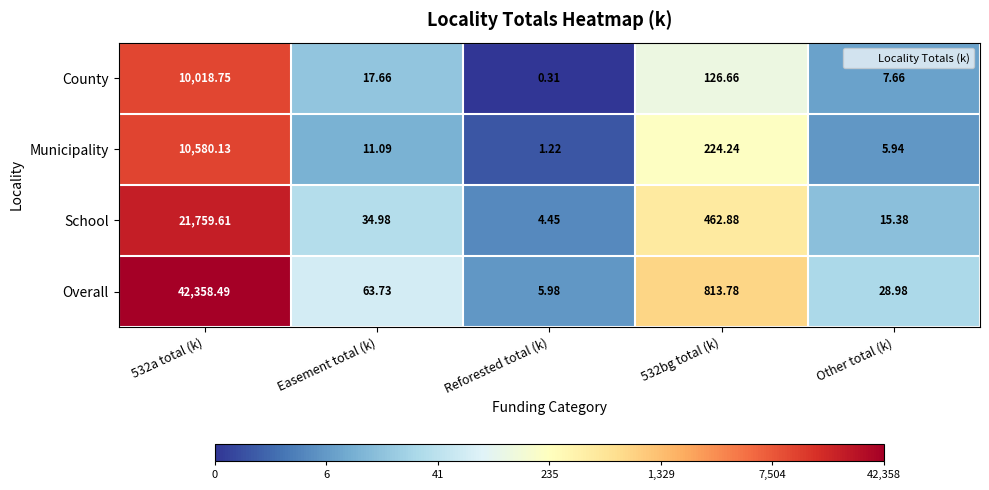

At Reforested total (k), list the series in order from largest to smallest.

Overall, School, Municipality, County